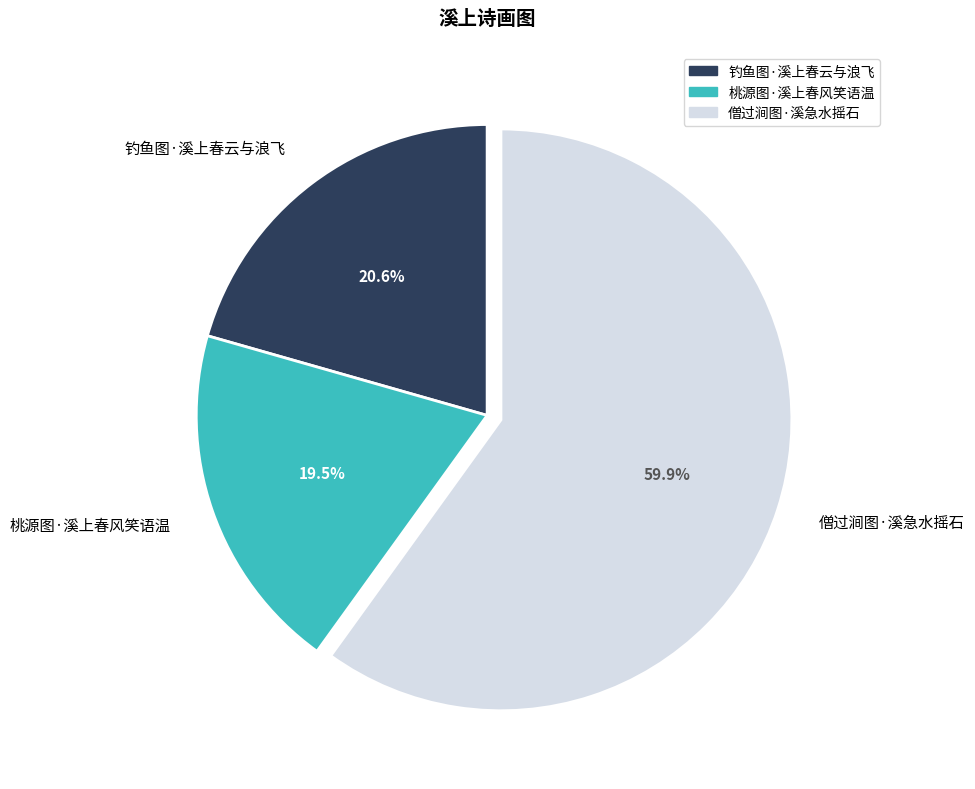

Is it true that 钓鱼图·溪上春云与浪飞 is 21% of the pie?

True